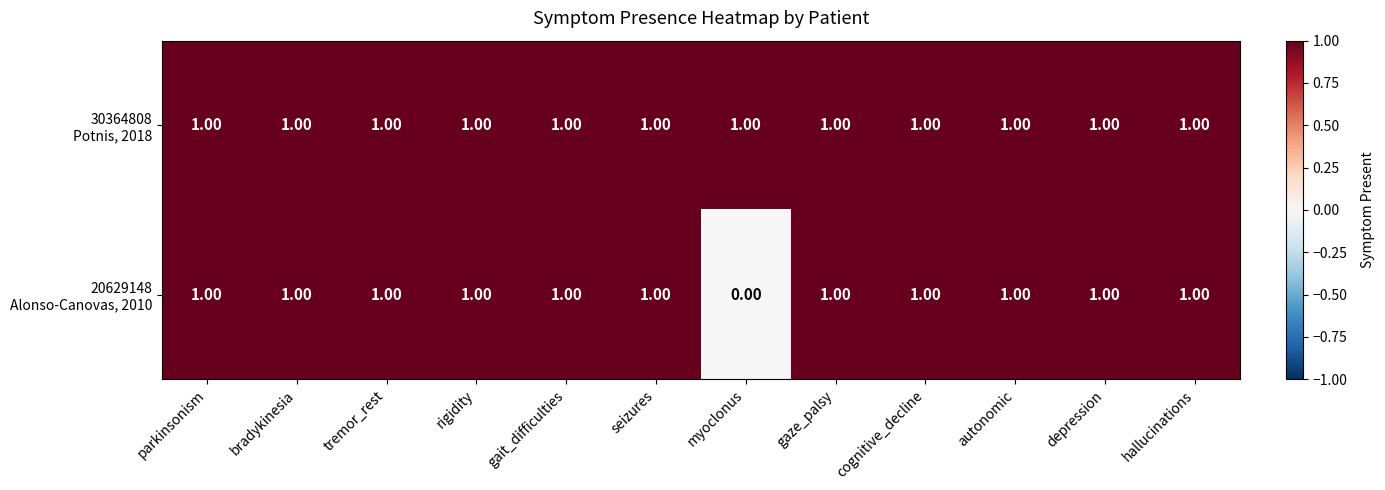

At how many categories does at least one series exceed 0?

12